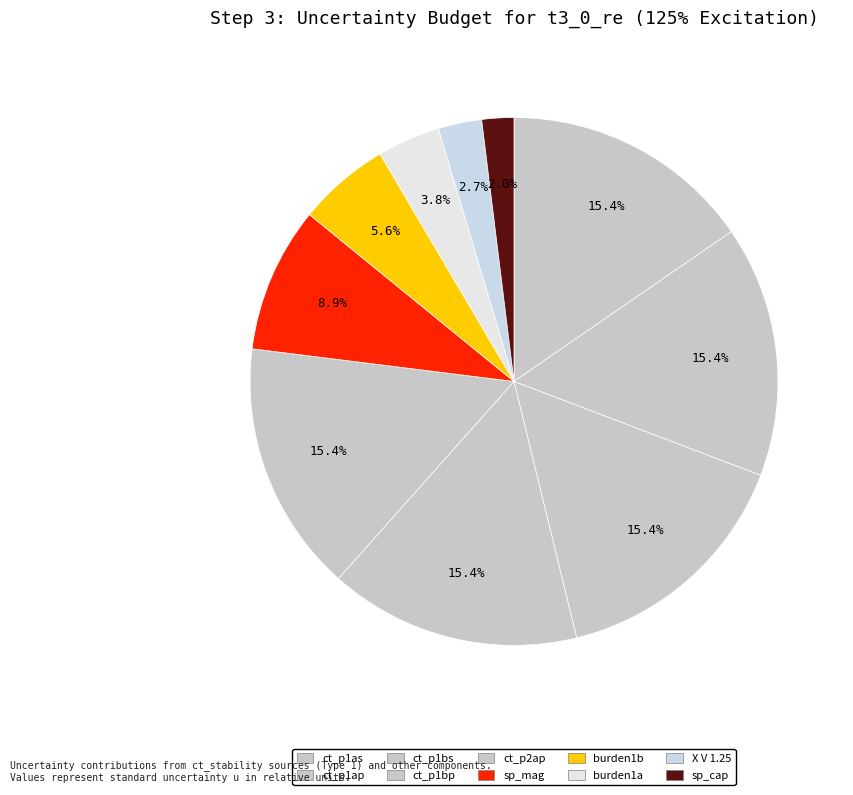

How many slices are in this pie chart?

10